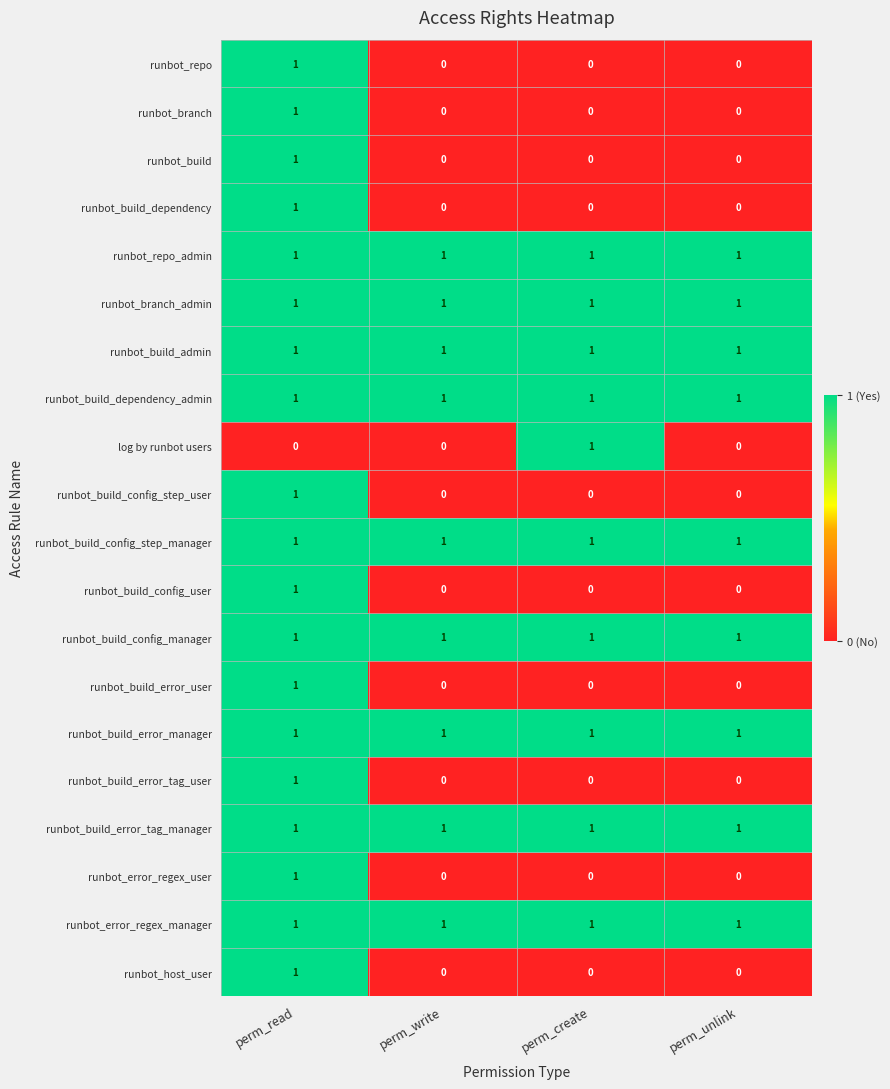

Is it true that runbot_branch equals 0 at perm_unlink?

True